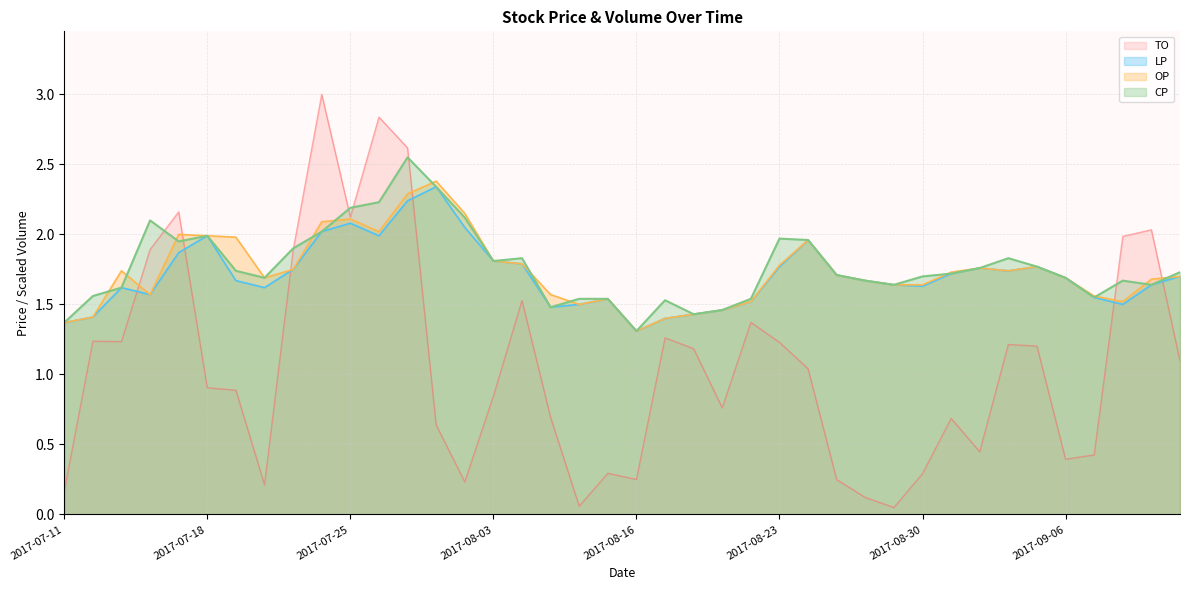

Which has a higher value, 2017-08-29 or 2017-07-31?

2017-07-31